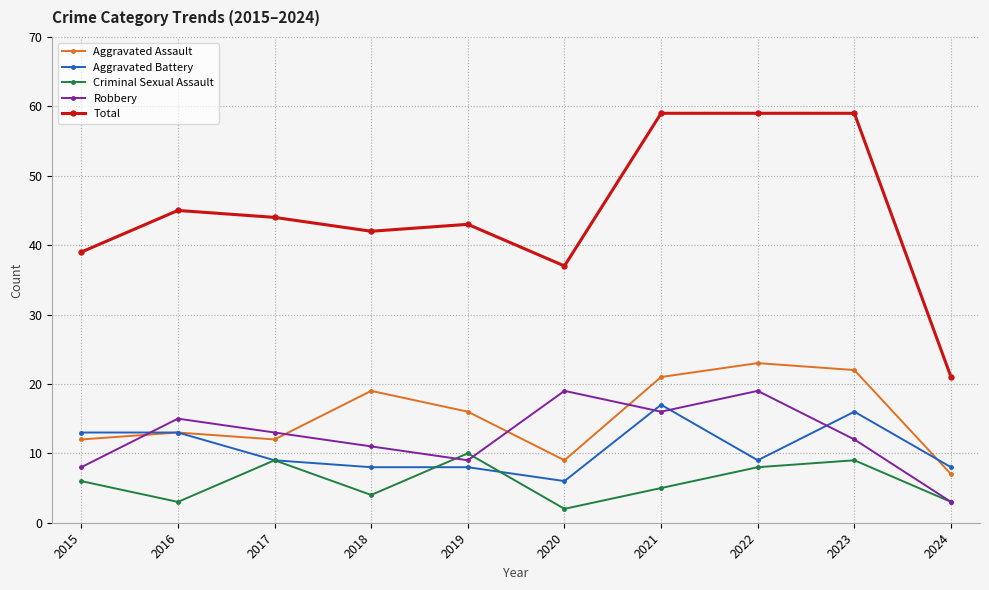

Which series has the largest total across all categories?

Total